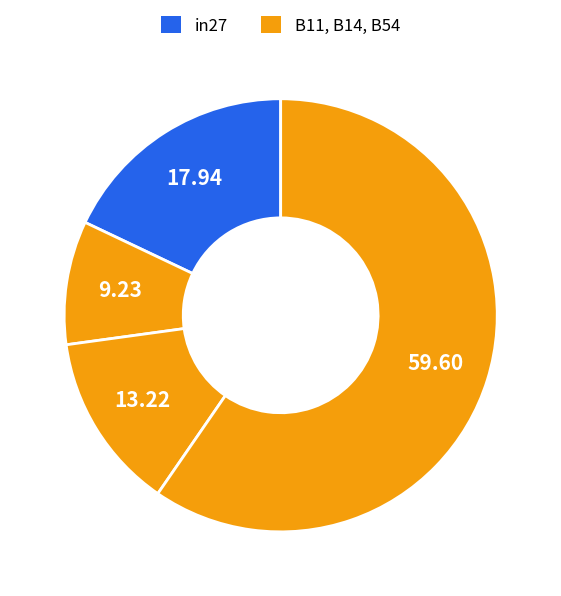

How many slices are in this pie chart?

4